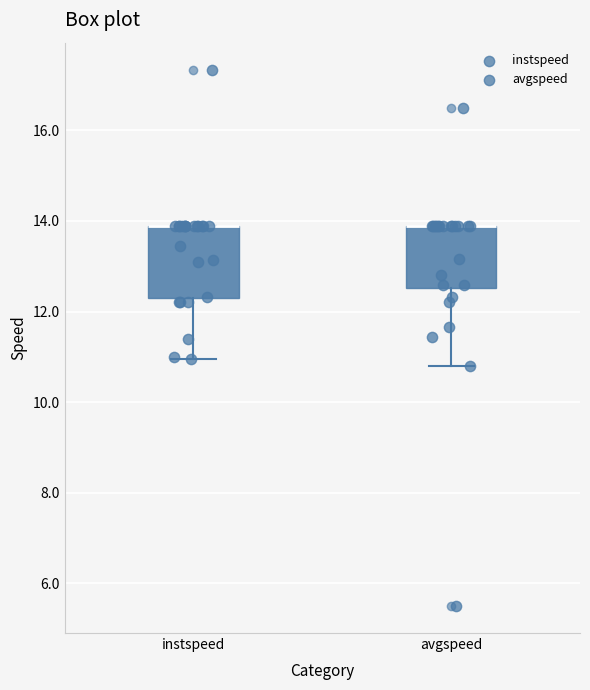

Comparing the boxes themselves (not the whiskers), which one is the tallest?

instspeed